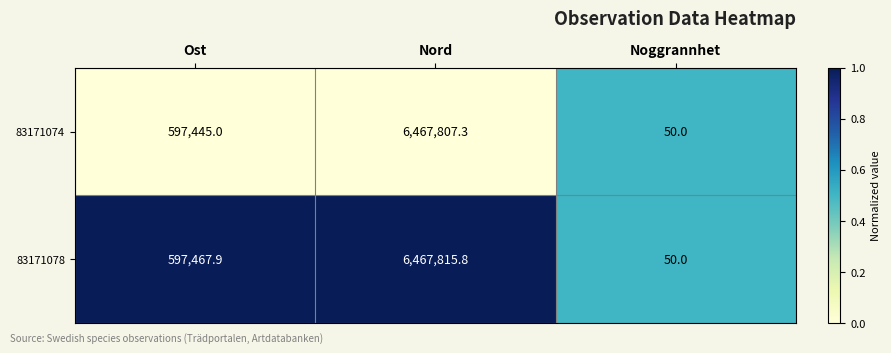

What is the average value of the 83171074 series?

2355100.8